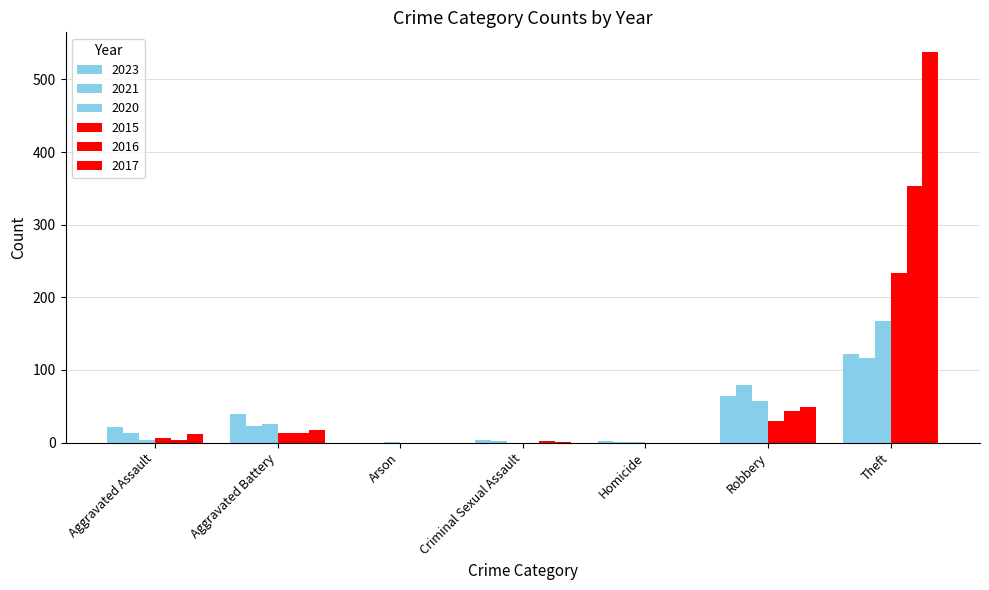

At which category does the chart reach its minimum across all series?

Arson